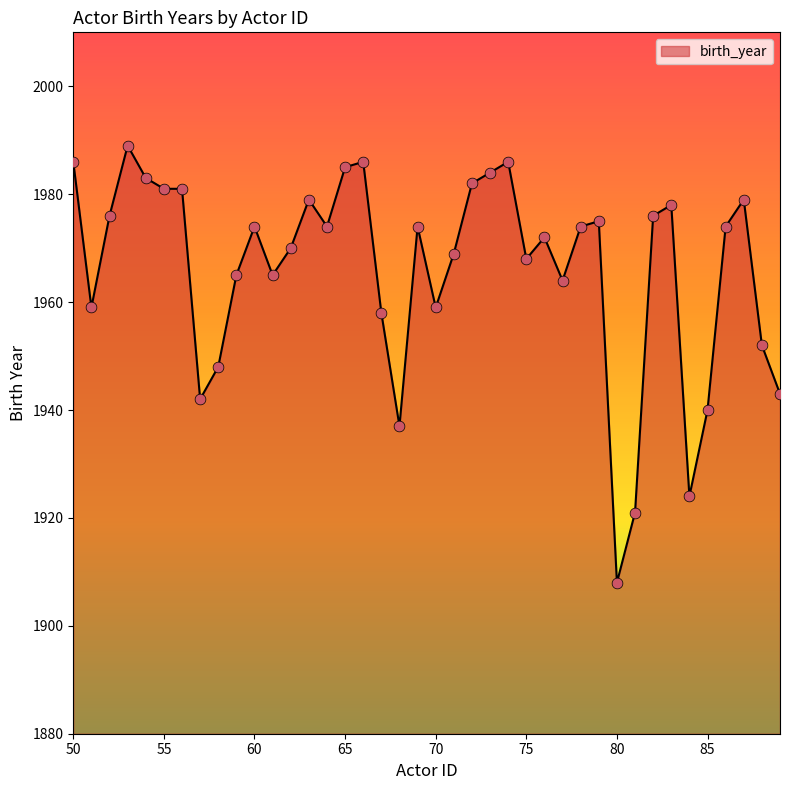

What is the difference between the maximum and minimum values?

81